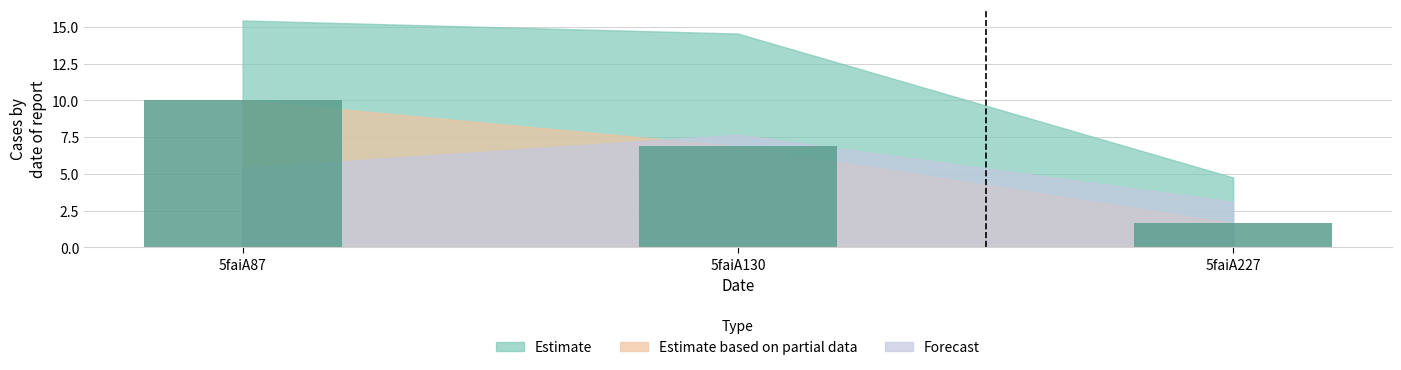

Reading left to right, extract all data points from this chart.

5faiA87=10.0	5faiA130=6.9	5faiA227=1.6